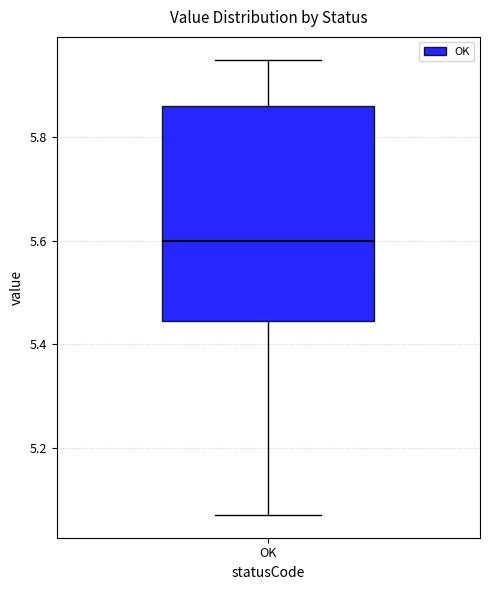

Transcribe this box plot: give where the median line is, the range the box spans, and where the two whiskers end, as read against the y-axis. The values are not printed on the chart, so give them approximately, as read against the axis.

median 5.60, box 5.44 to 5.86, whiskers 5.08 to 5.96